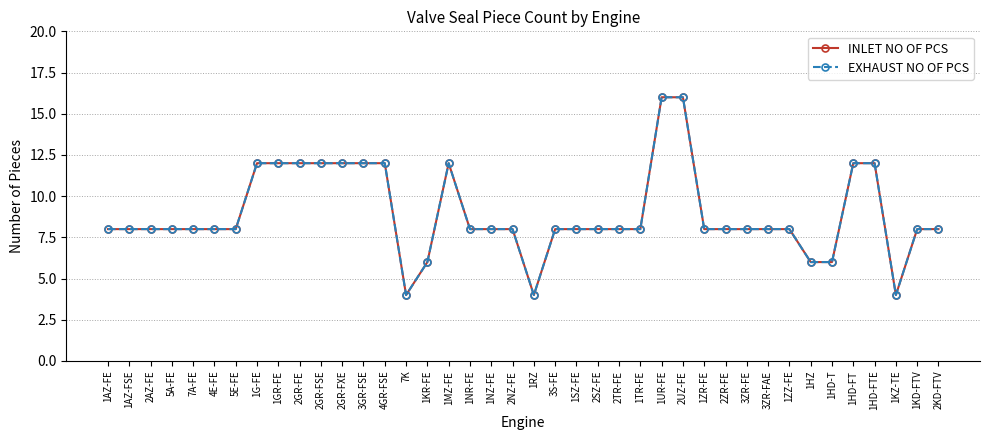

How many data points in EXHAUST NO OF PCS are less than 8?

6